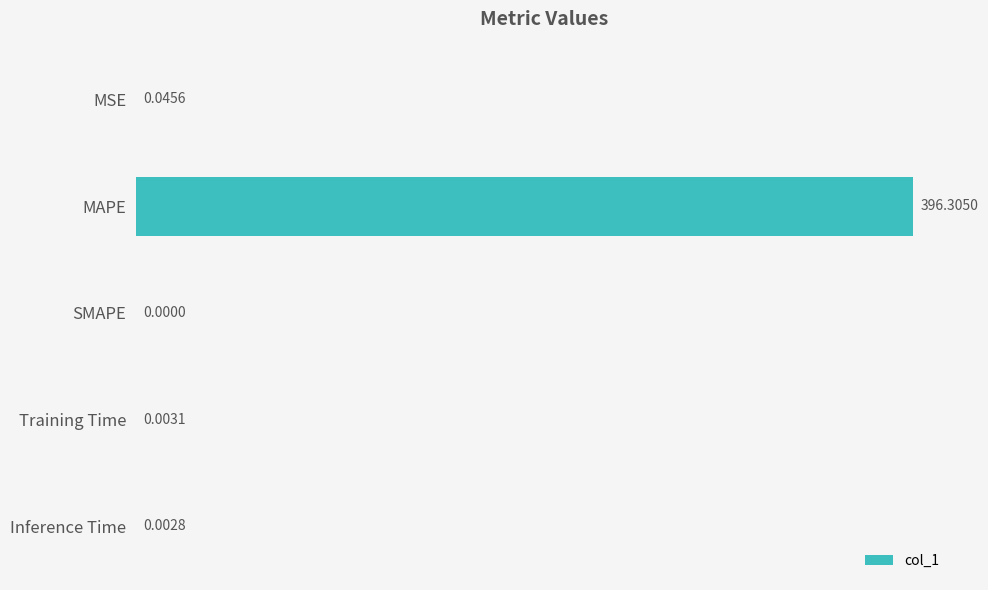

Are the bars horizontal?

Yes